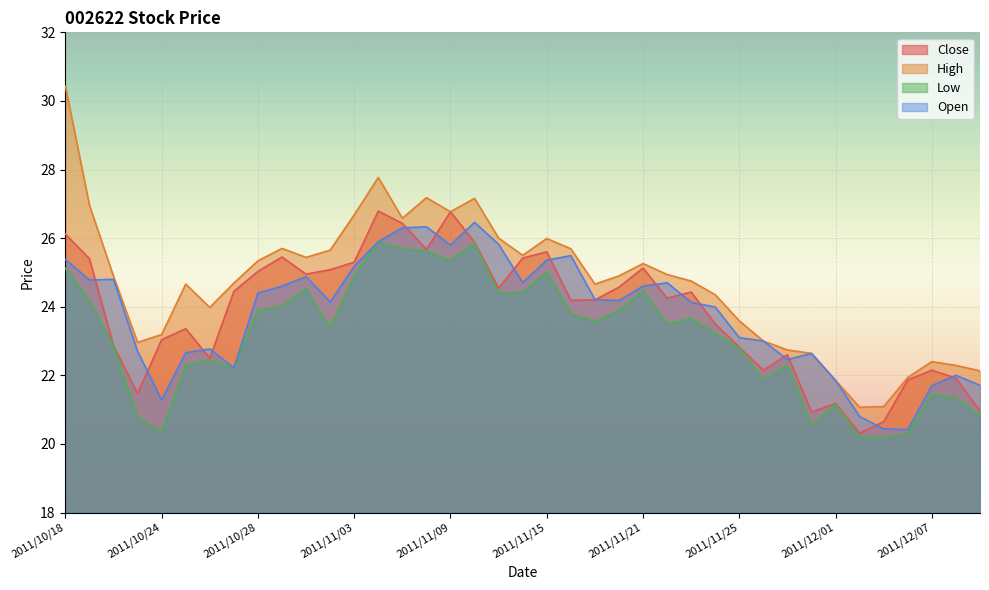

In Open, how many points are higher than both neighbors (excluding endpoints)?

9